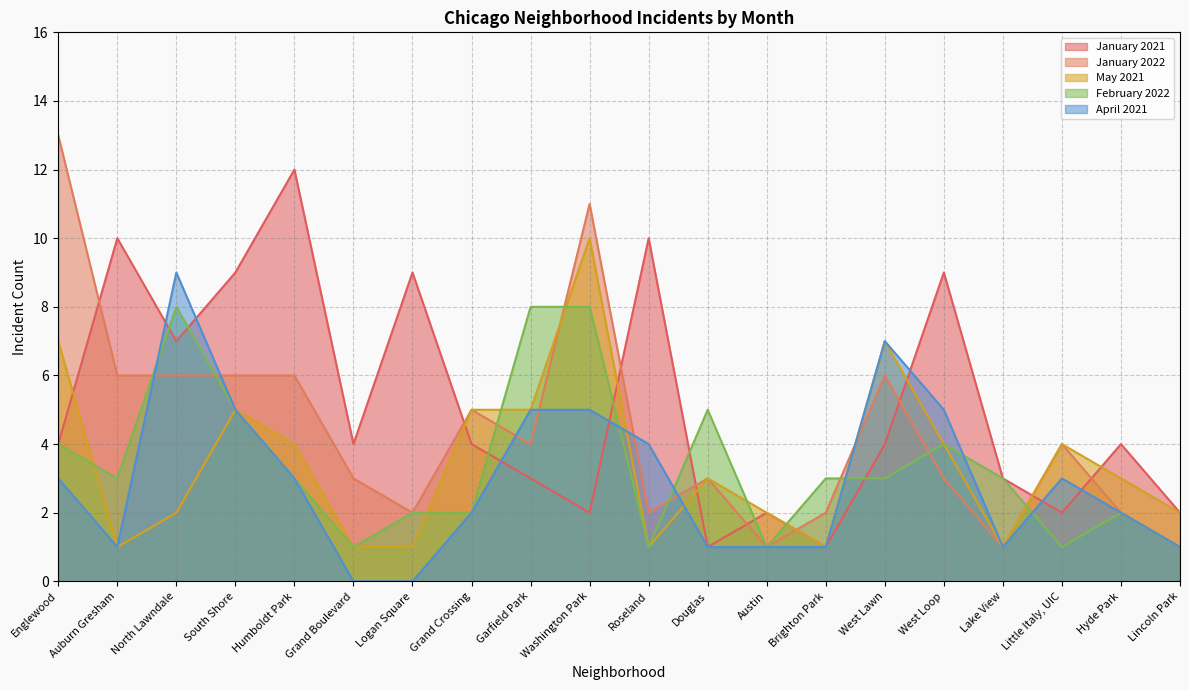

Between Roseland and West Loop, which series saw the biggest shift?

May 2021